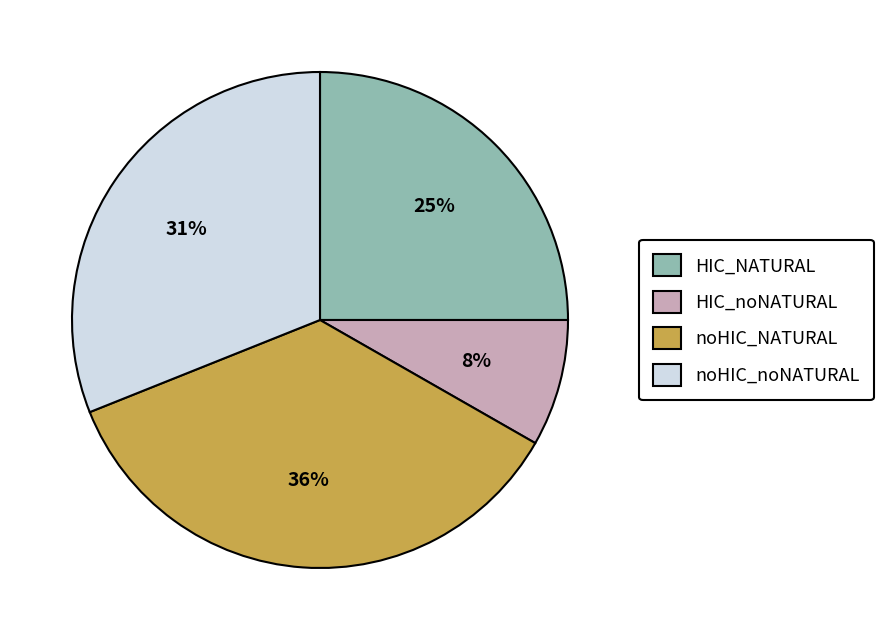

How many segments does this pie chart have?

4